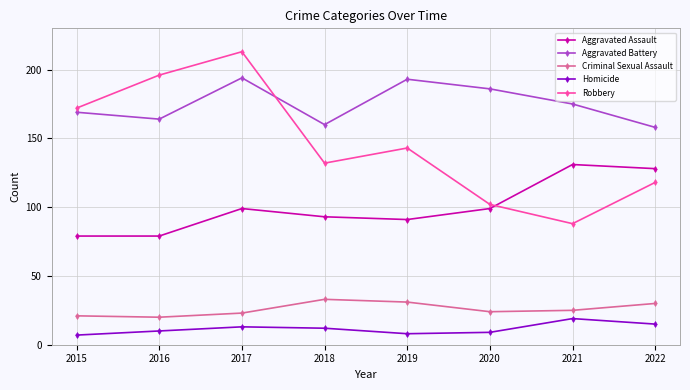

Which category has the highest value in the Criminal Sexual Assault series?

2018